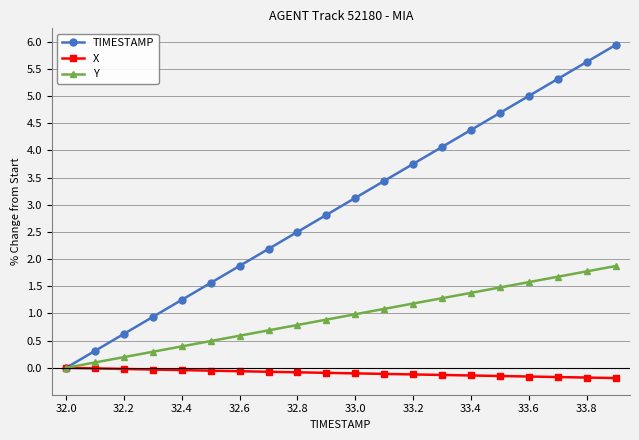

What is the sum of all Y values?

18.7